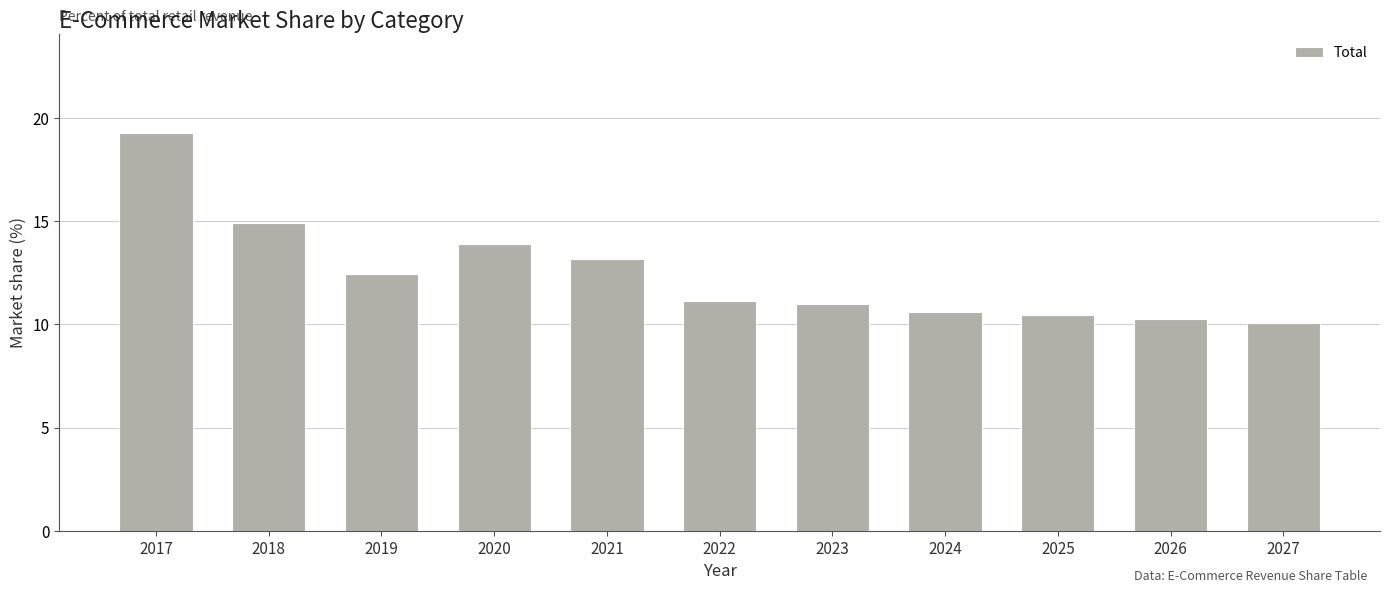

The value at 2020 is 13.9. True or false?

True